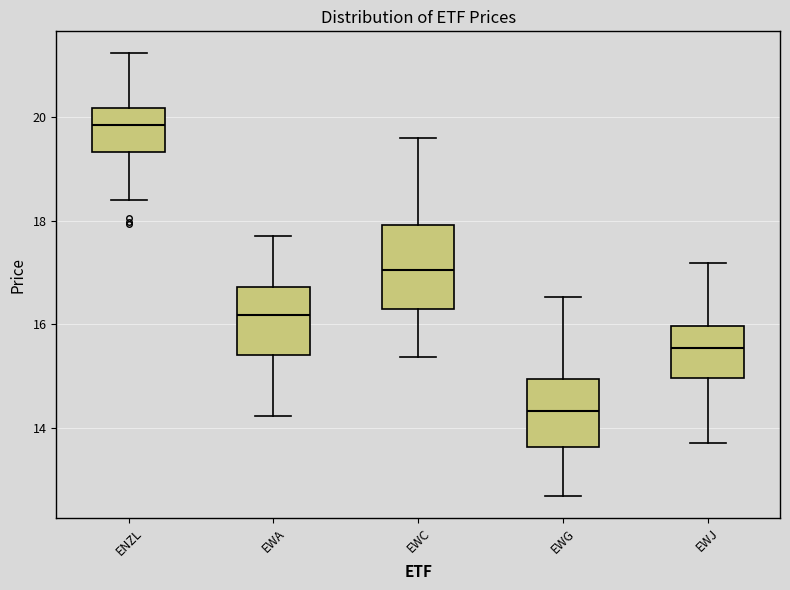

Which box's median line is the highest?

ENZL